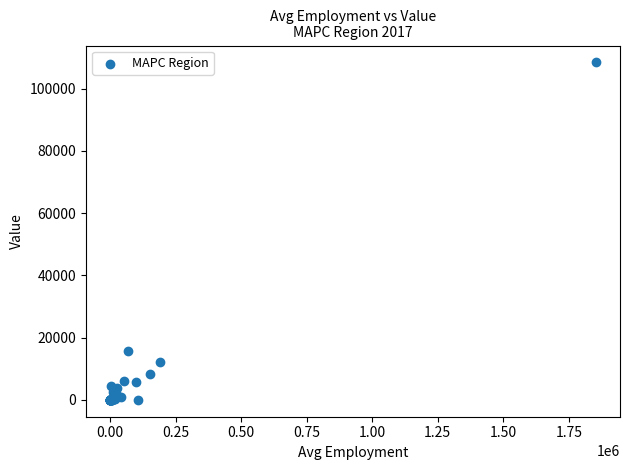

What Y value in the scatter plot is closest to 54235?

15831